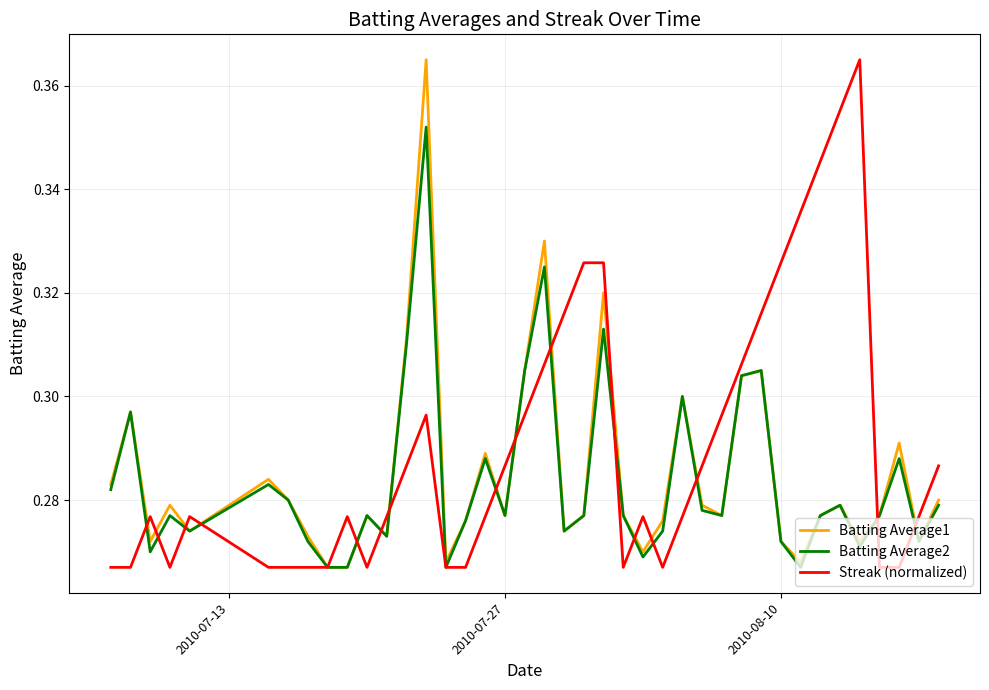

What are all the series names shown in the legend?

Batting Average1, Batting Average2, Streak (normalized)